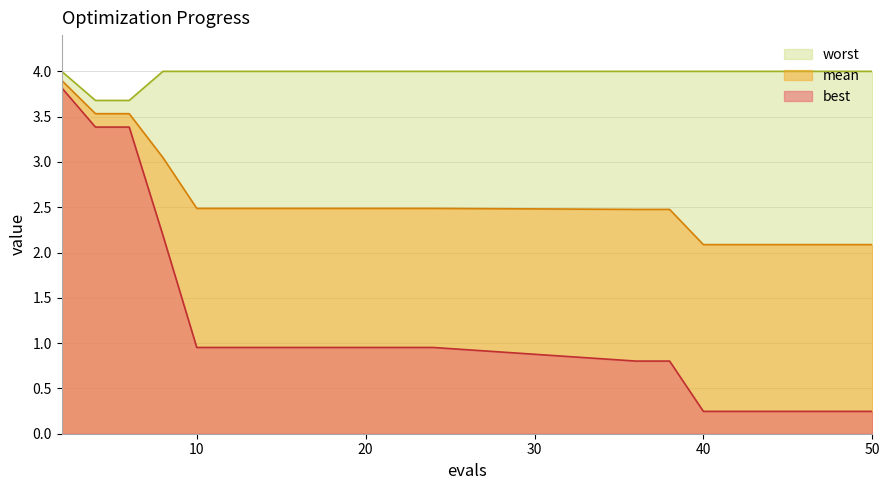

The best series shows 2.2 at 8. True or false?

True